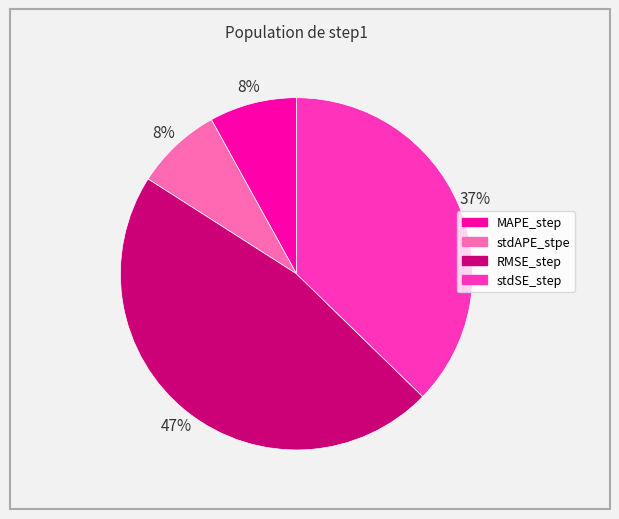

Is it true that stdAPE_stpe is 8% of the pie?

True